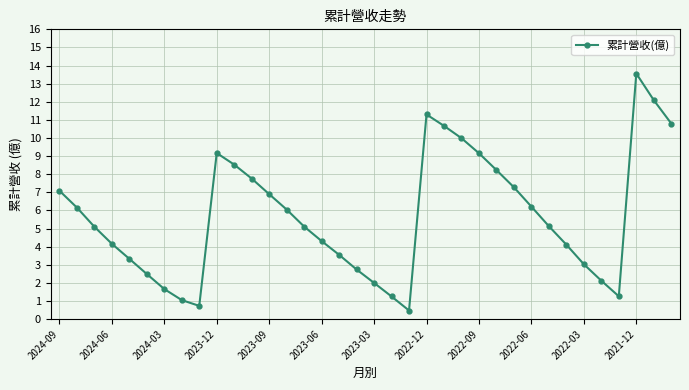

What is the difference between the maximum and minimum values?

13.1